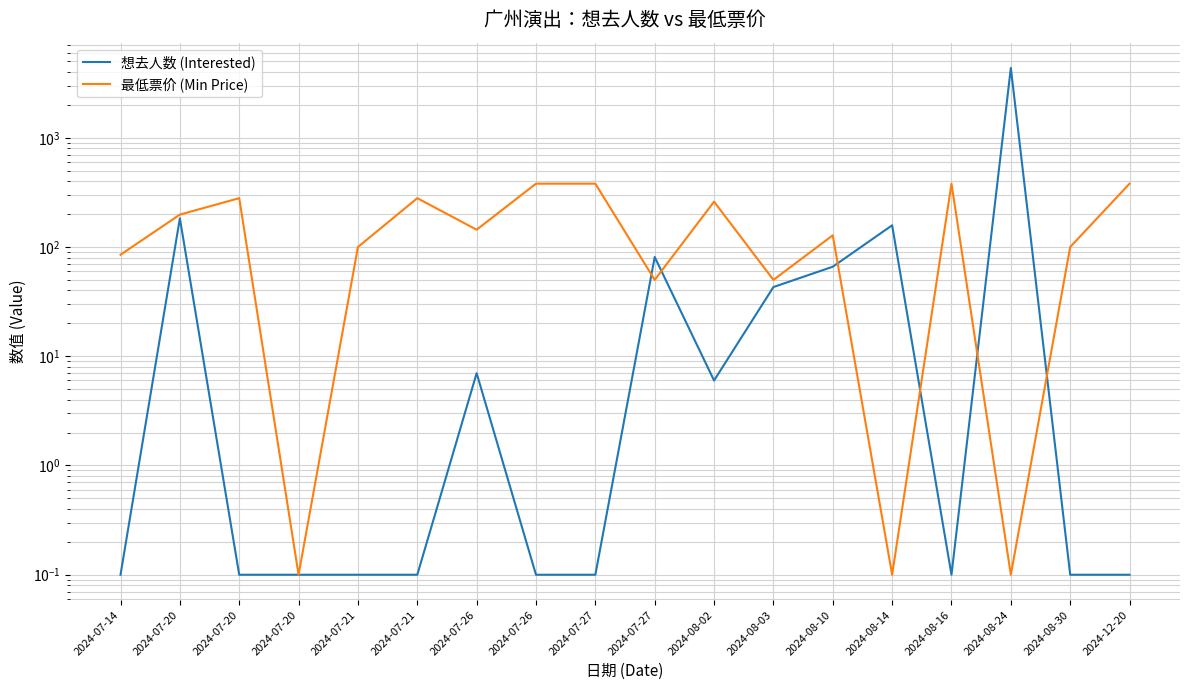

What is the sum of all 想去人数 (Interested) values?

4896.0